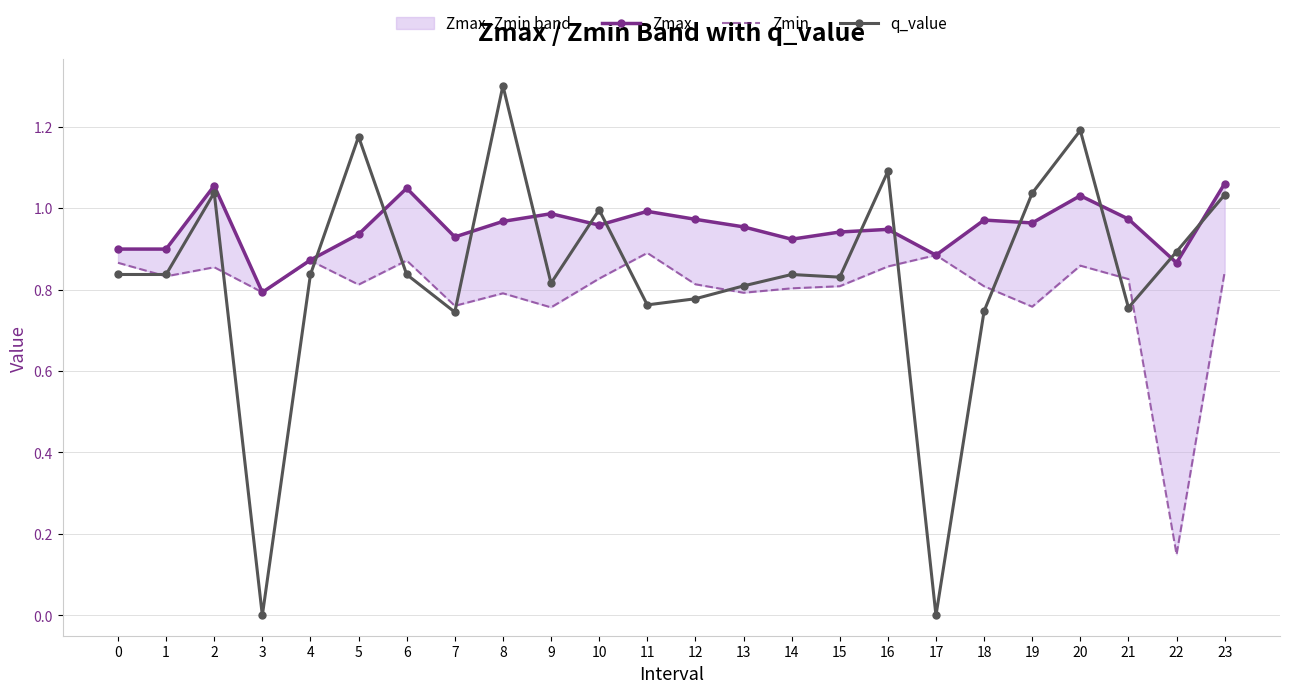

List the series in order of their overall mean, highest first.

Zmax, q_value, Zmin